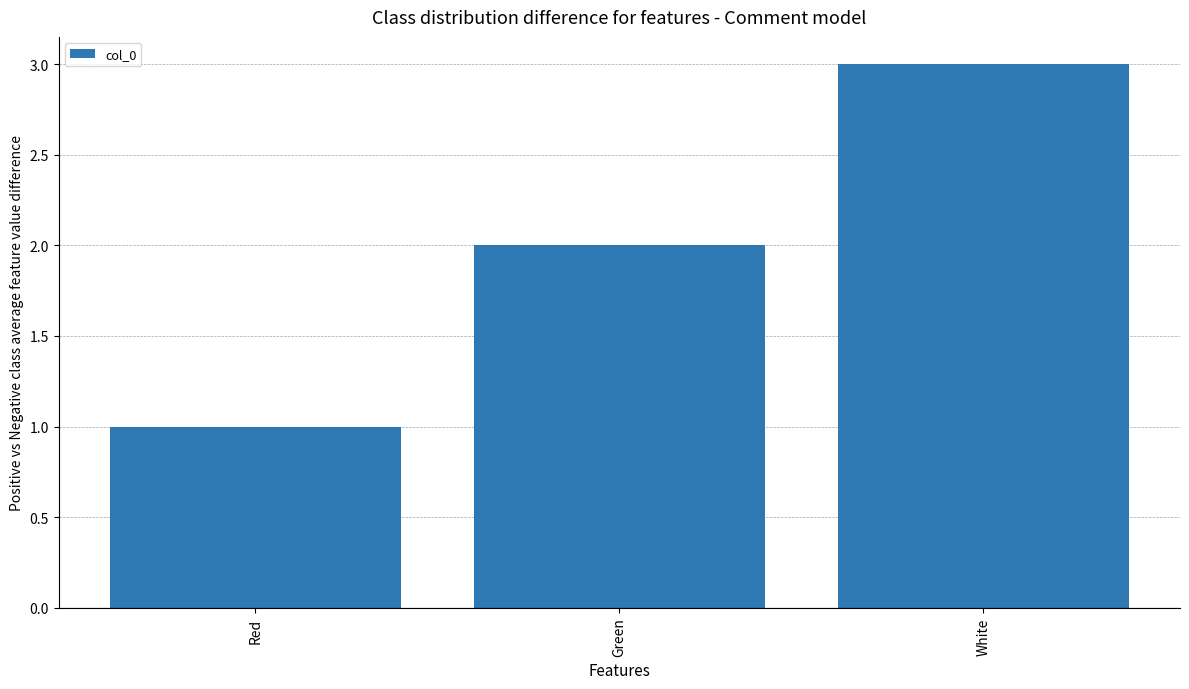

How many data points are less than 2?

1